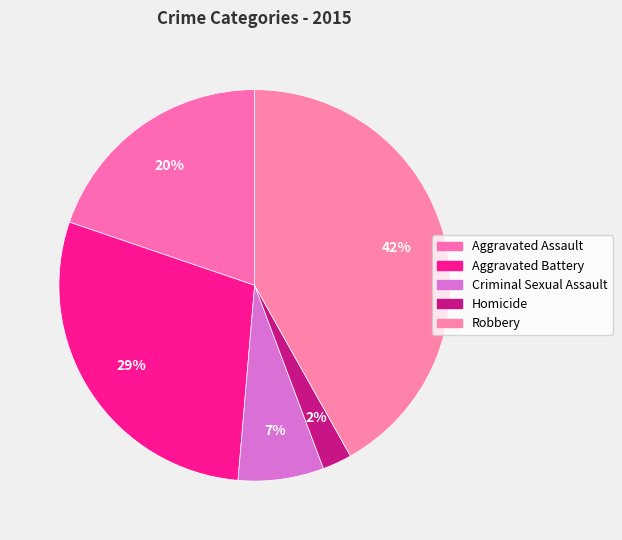

How many segments does this pie chart have?

5